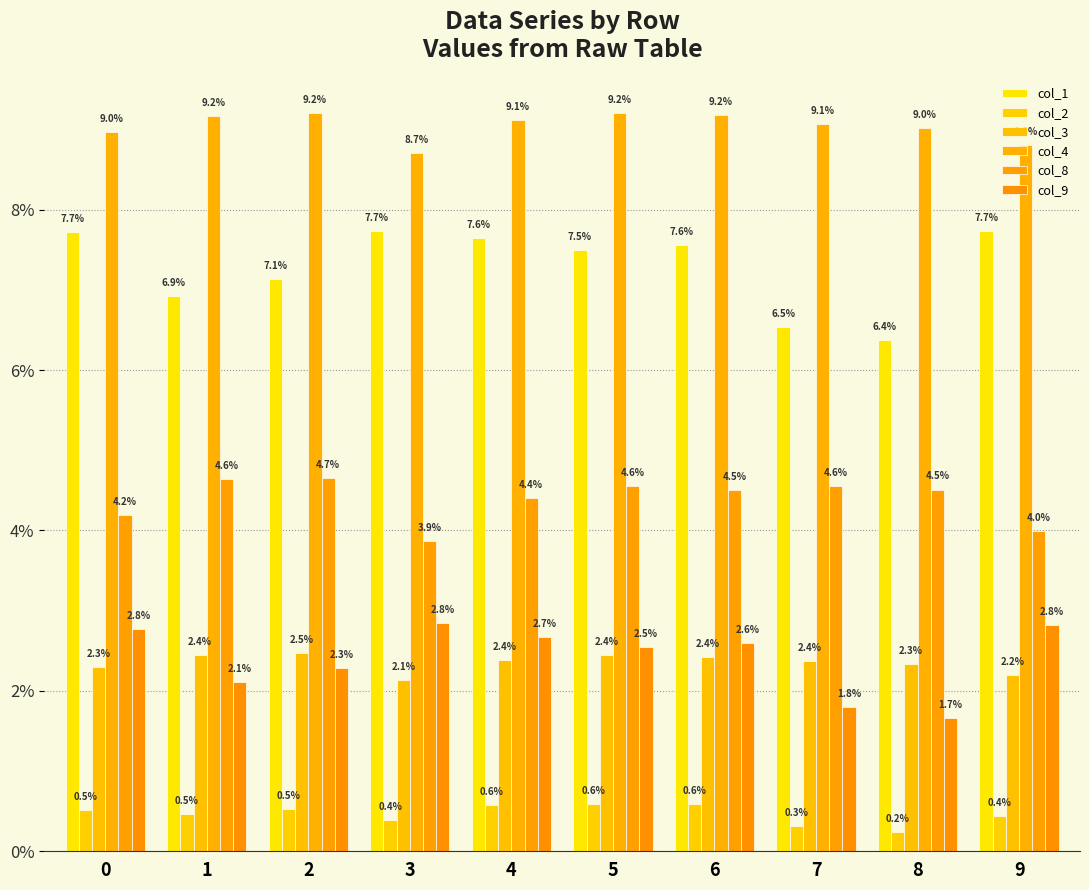

The col_9 series shows 0.0 at 0. True or false?

False